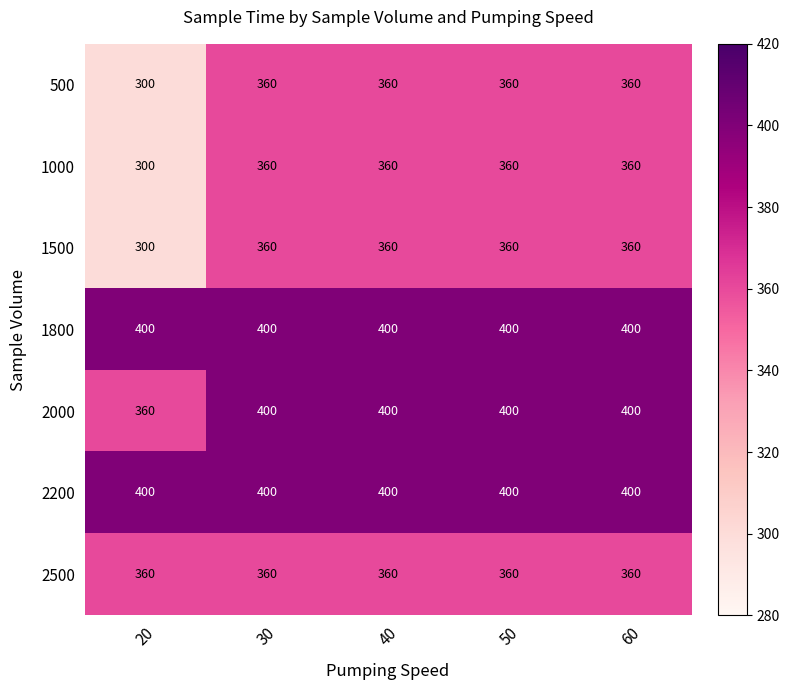

What is the total value across all series at 30?

2640